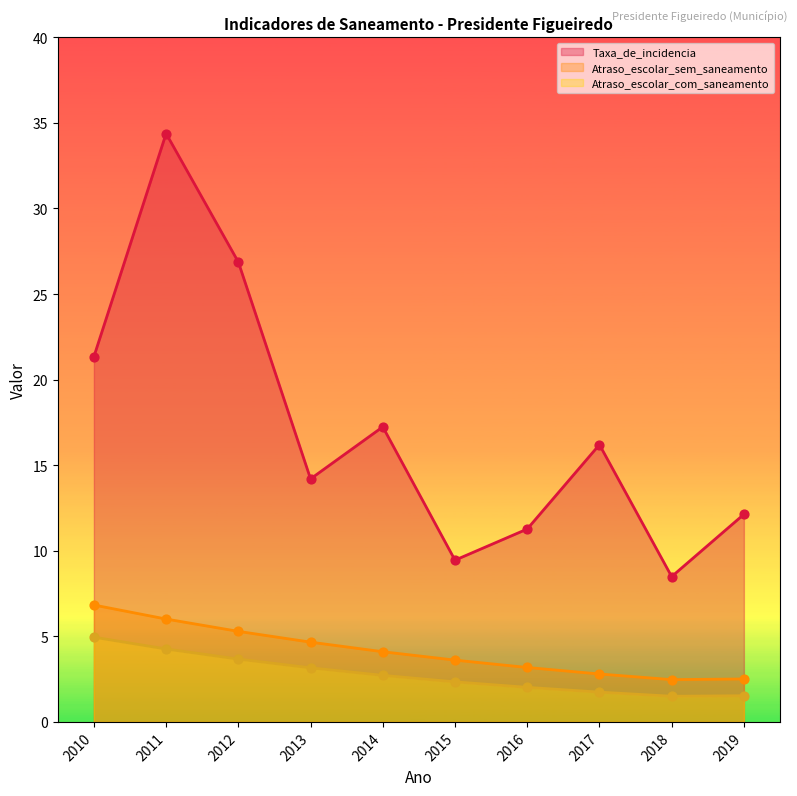

At which category is the sum across all series the highest?

2011